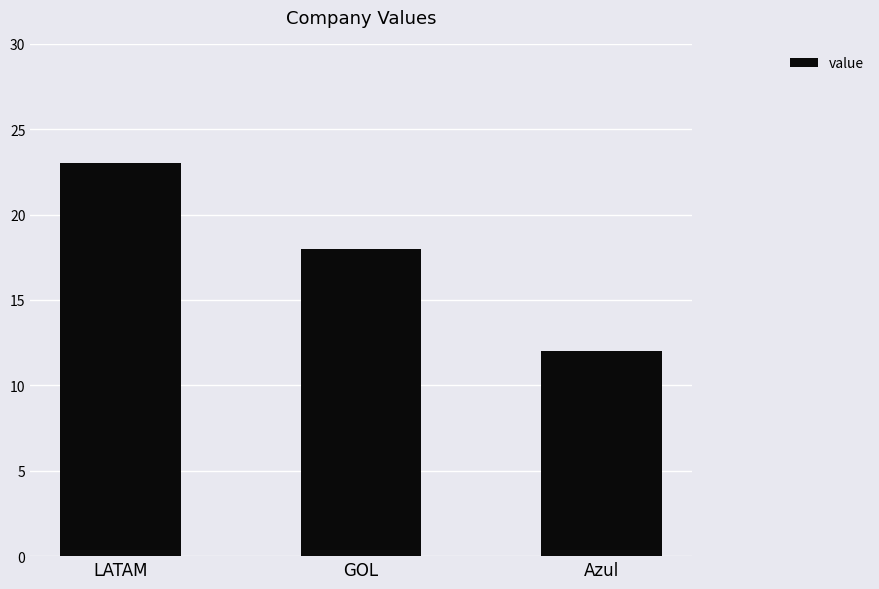

Rank the categories by value from highest to lowest.

LATAM, GOL, Azul